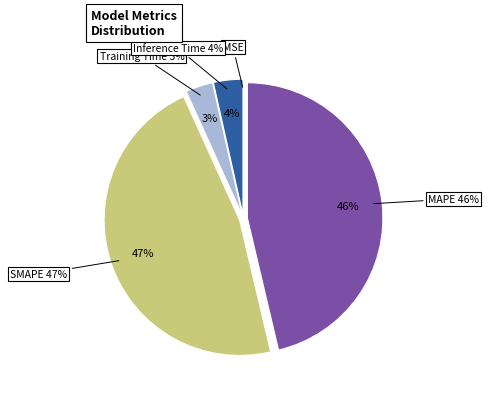

Count the number of slices in the pie.

5